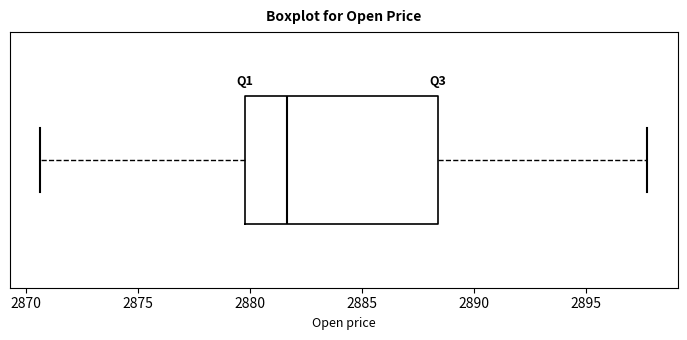

Where does the left whisker of the box end on the x-axis? The values are not printed on the chart, so give them approximately, as read against the axis.

2870.5